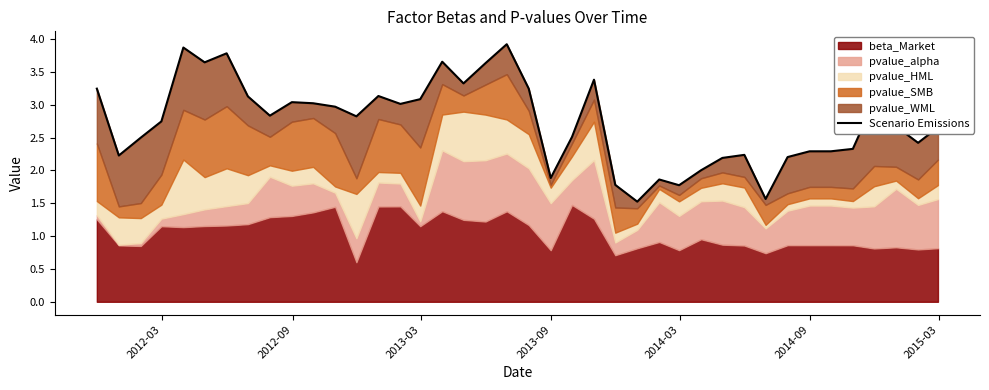

What is the average value?

2.7